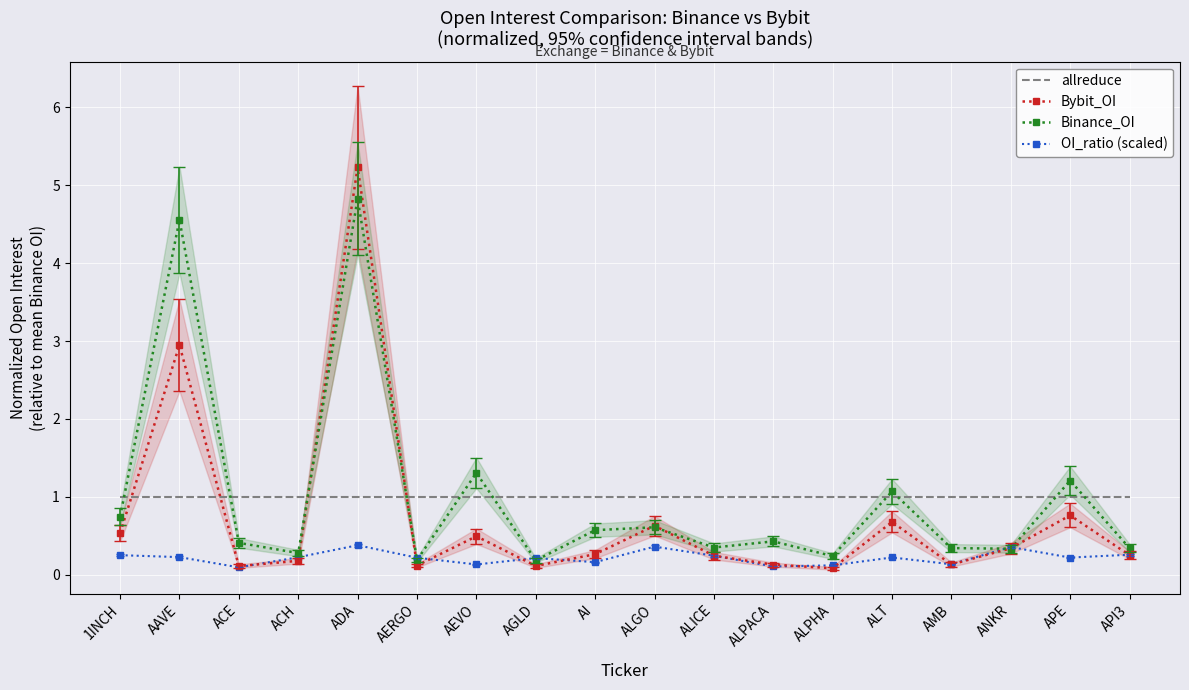

What are all the series names shown in the legend?

allreduce, Bybit_OI, Binance_OI, OI_ratio (scaled)